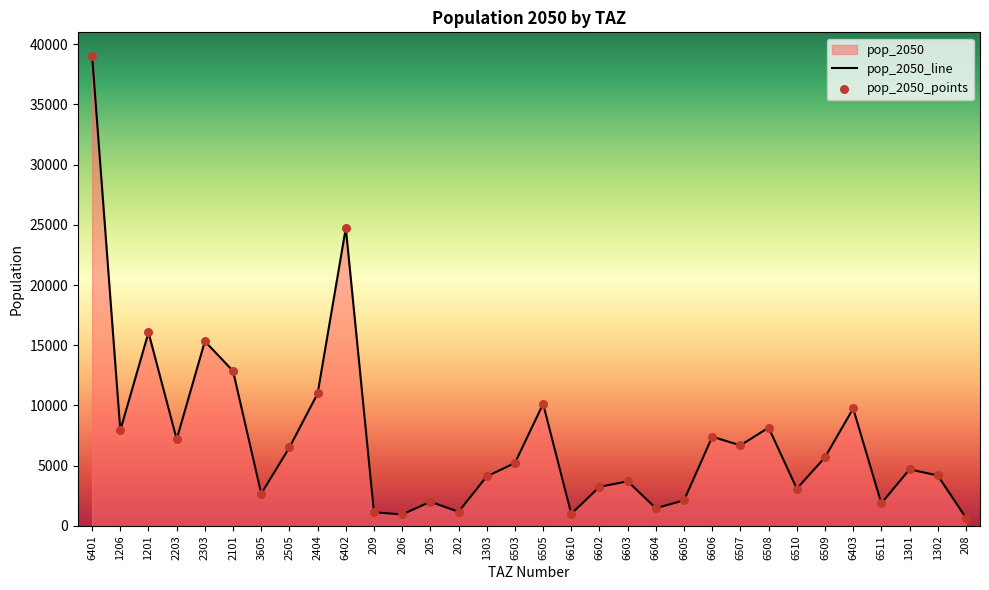

What is the total value across all series at 6508?

16320.4